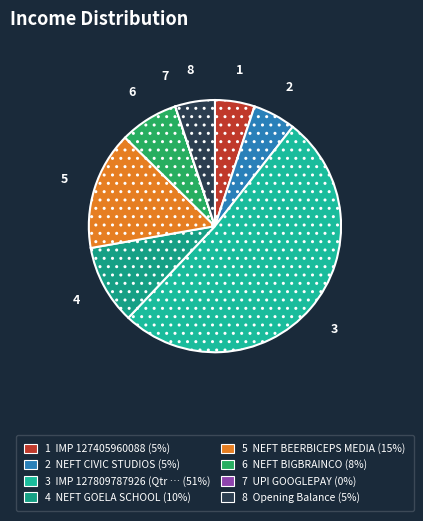

To the nearest percent, what is the difference between the largest and smallest slice percentages?

51%